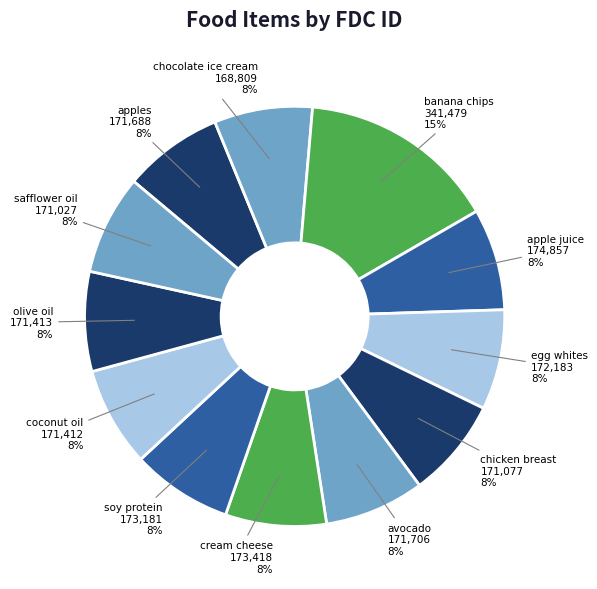

To the nearest percent, what percentage of the pie is chocolate ice cream?

8%